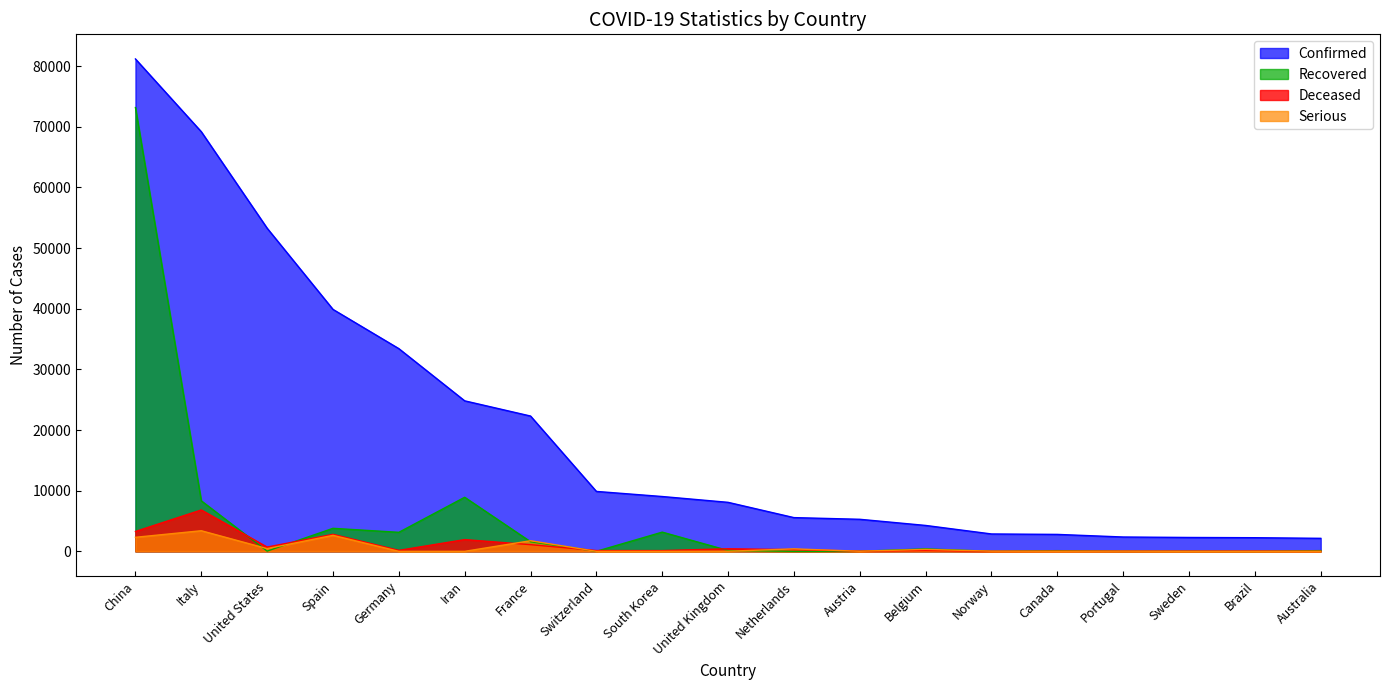

What is the label of the 12th point from the left?

Austria